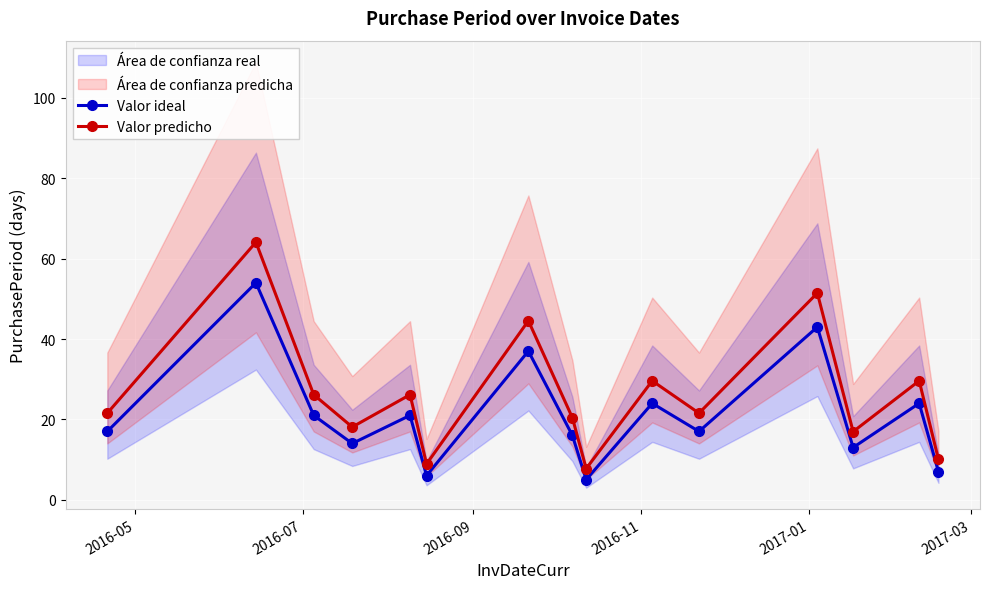

True or false: Valor ideal and Valor predicho intersect in this chart.

False